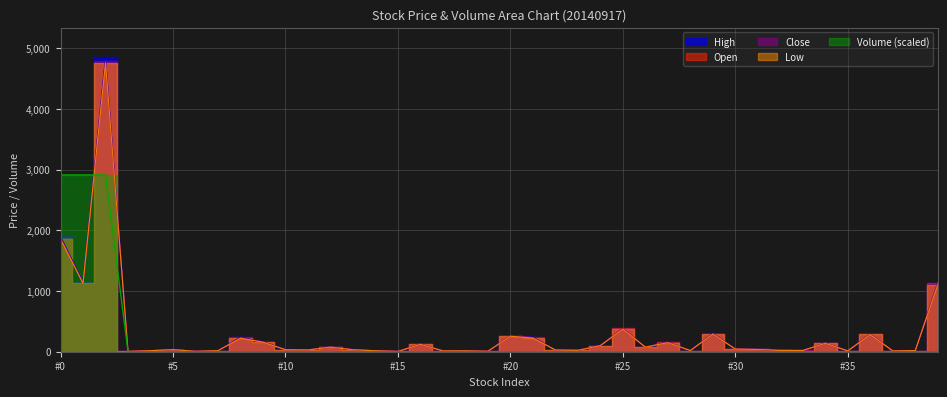

Which series changed the most between 19 and 38?

Close